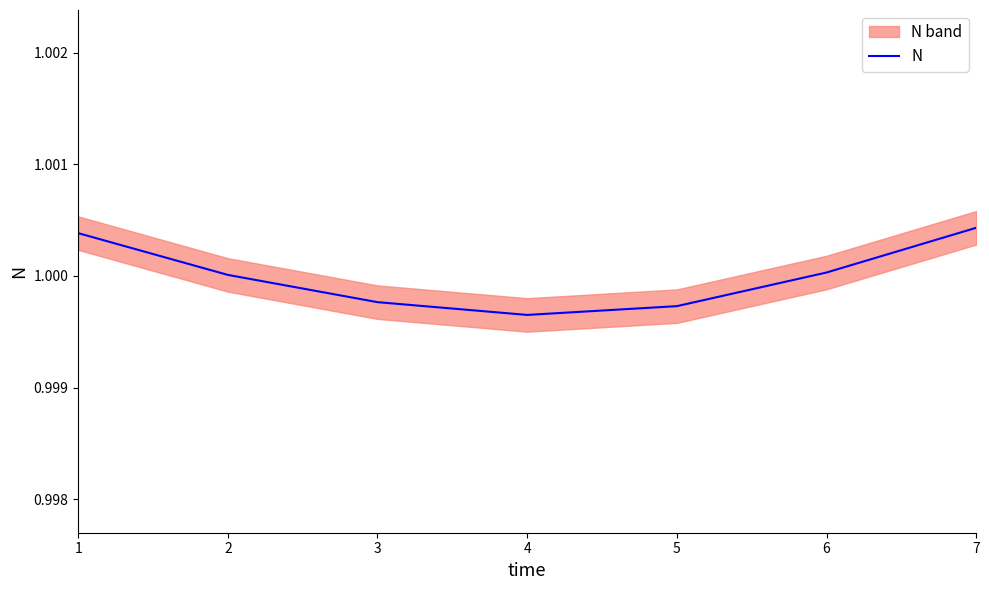

At which label does the data first exceed 1?

1